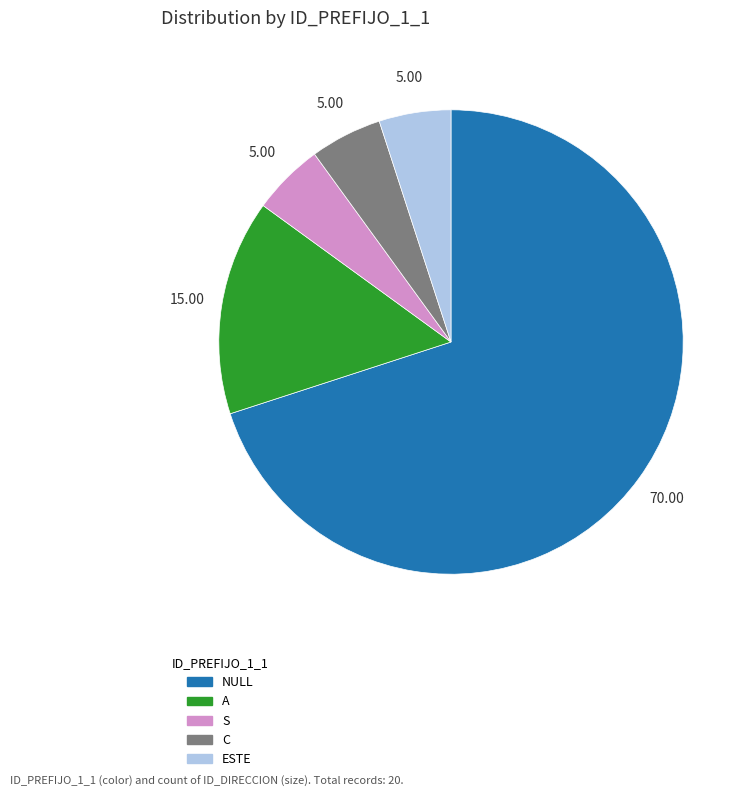

Which category has the biggest portion of the pie?

NULL